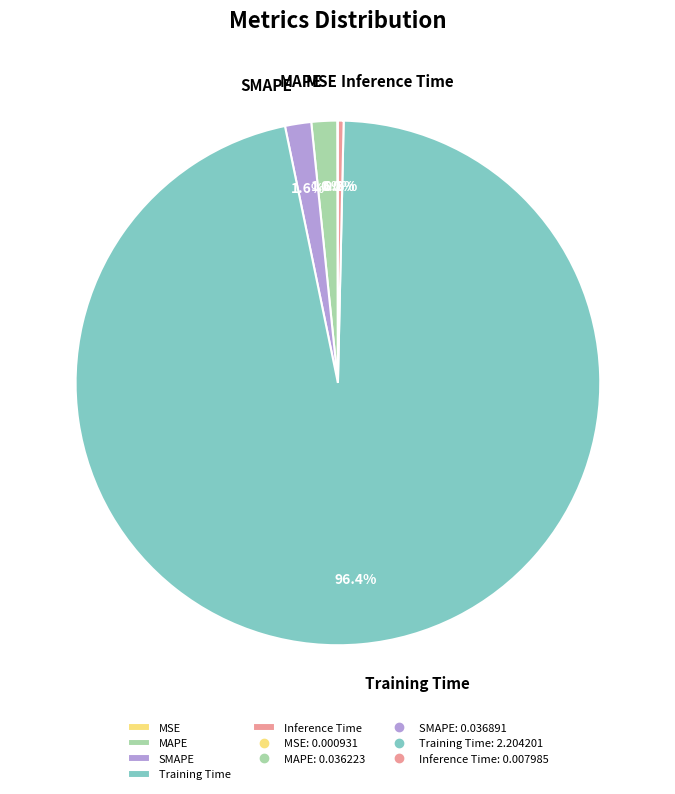

What portion of the pie excludes MAPE?

98.4%